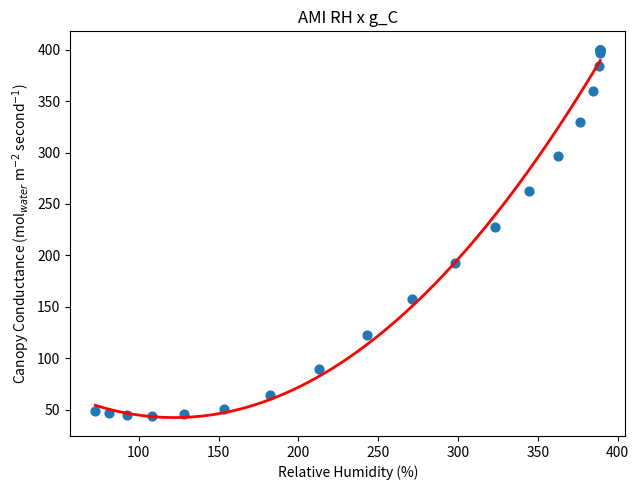

What Y value in the scatter plot is closest to 221?

228.0